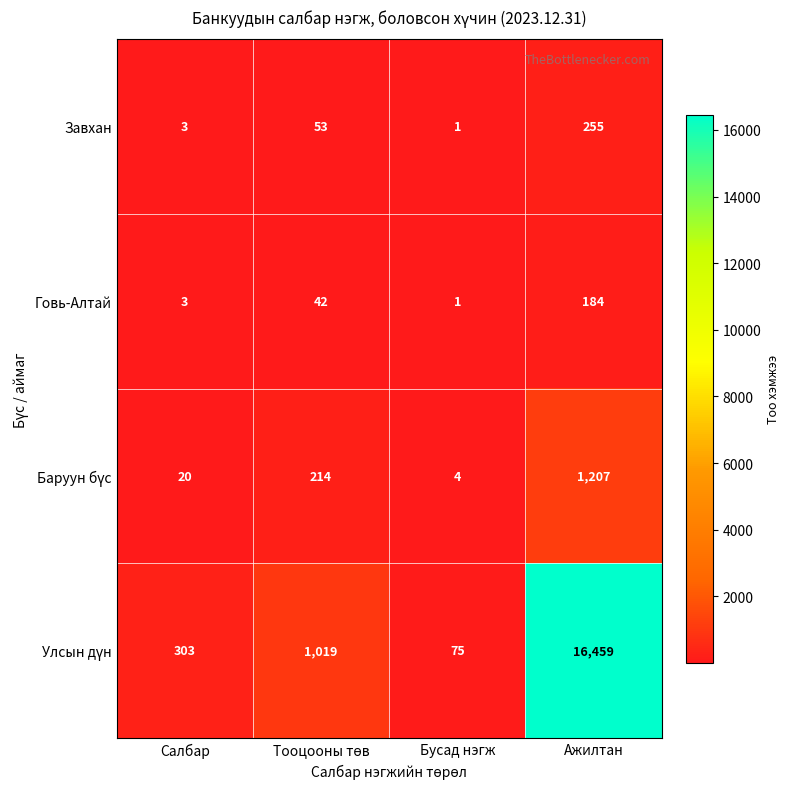

What is the difference between the highest and lowest values at Ажилтан?

16275